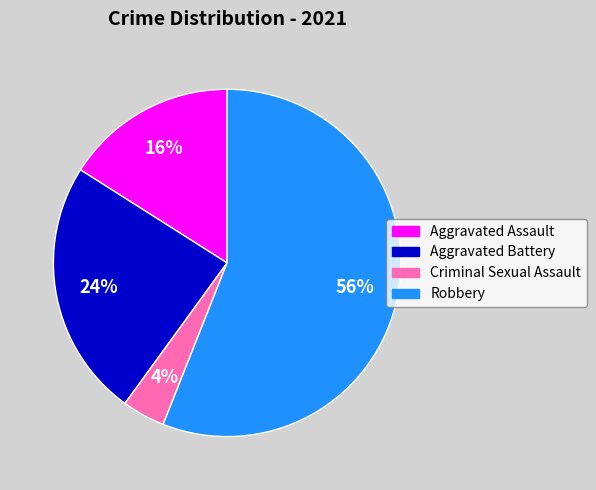

Which category has the smallest portion of the pie?

Criminal Sexual Assault